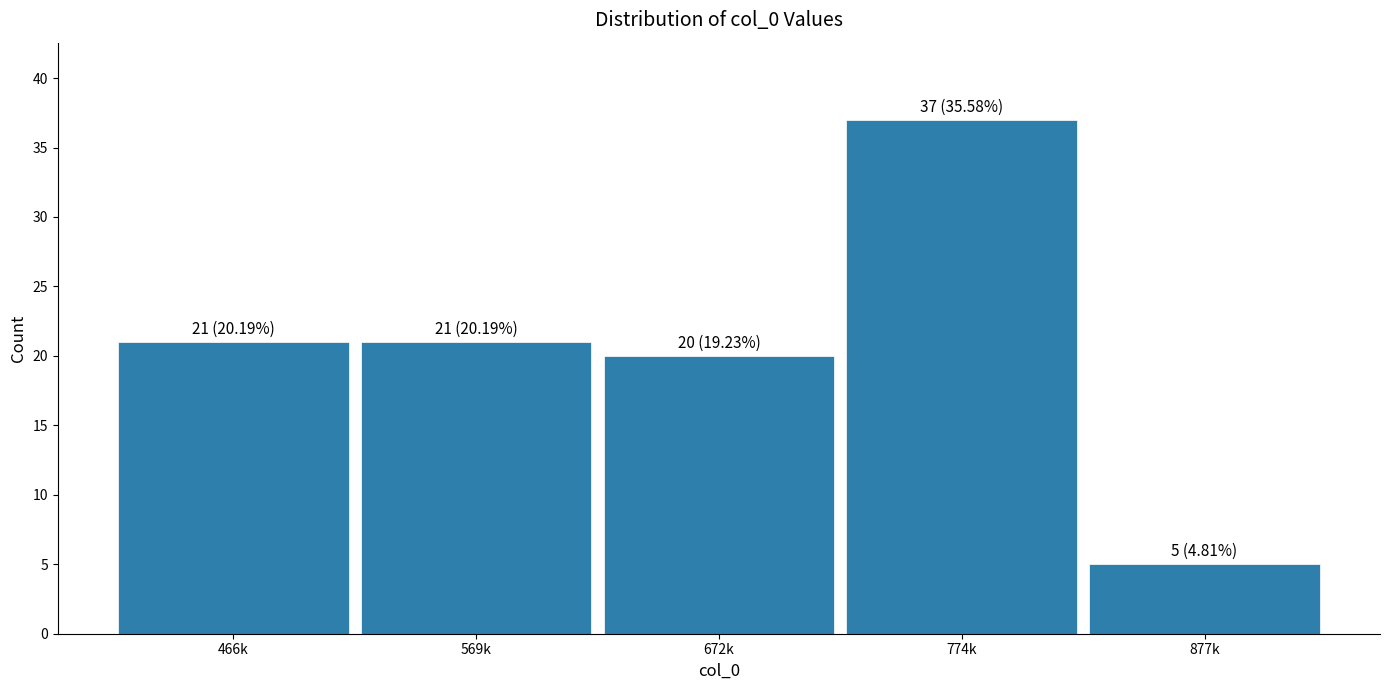

Reading right to left, extract all data points from this chart.

877k=5	774k=37	672k=20	569k=21	466k=21